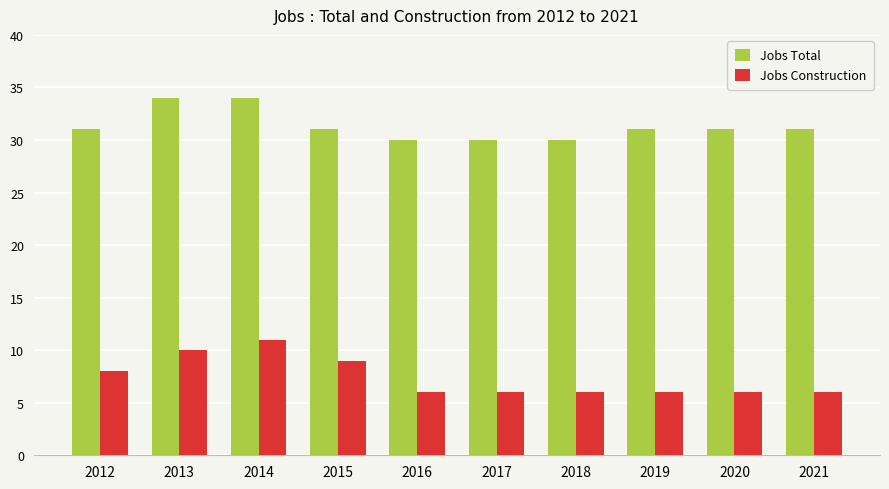

Count the Jobs Total values in the range 30 to 31.

8